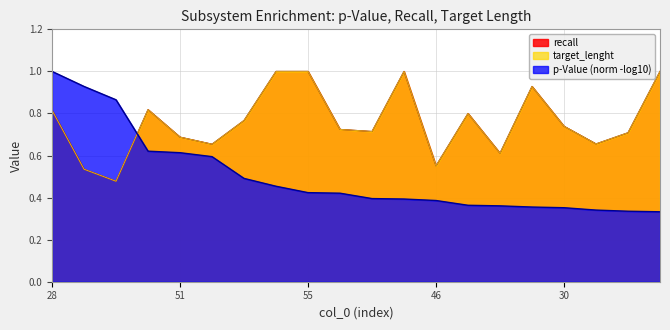

What is the sum of all target_lenght values?

15.2